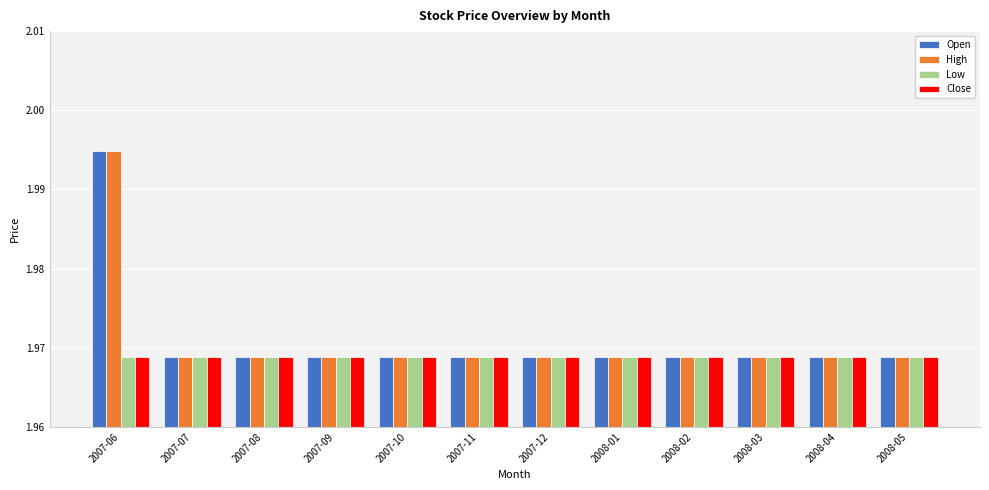

How many groups of bars are there?

12